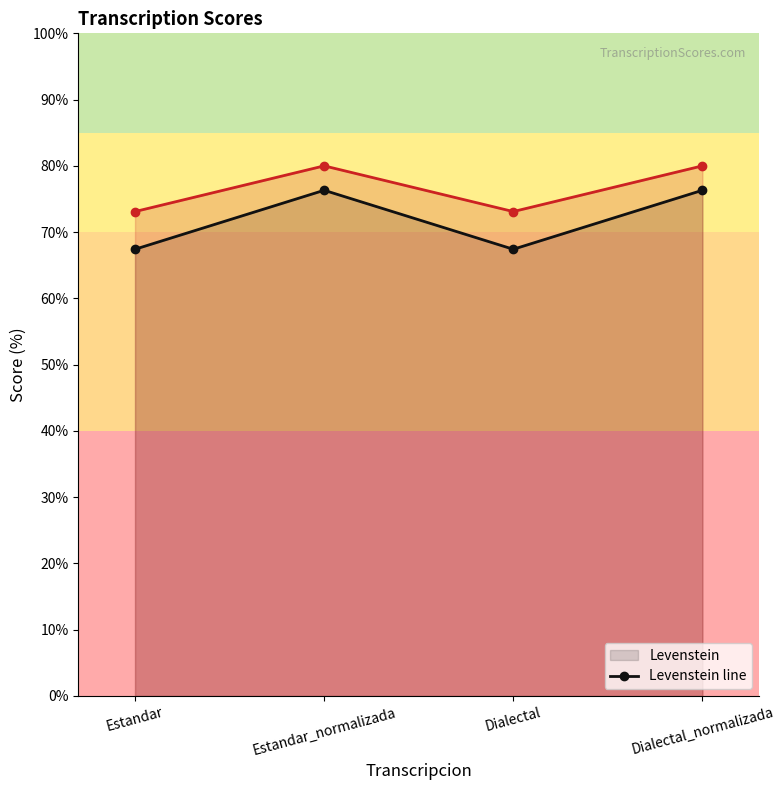

What is the label of the 2nd point from the left?

Estandar_normalizada